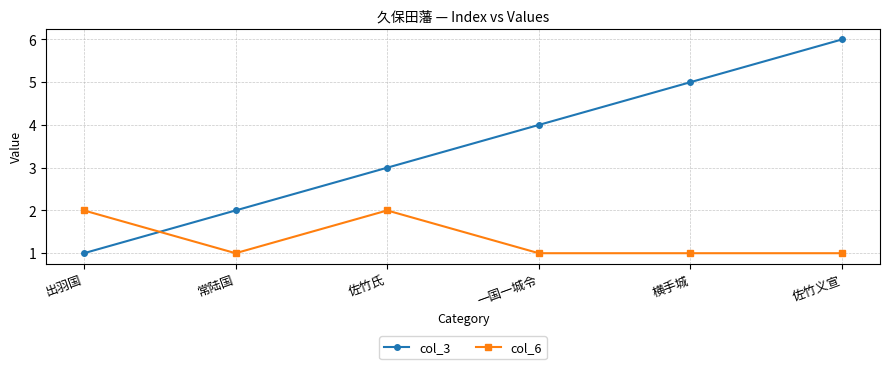

True or false: col_6 has a value of 1 at 佐竹氏.

False